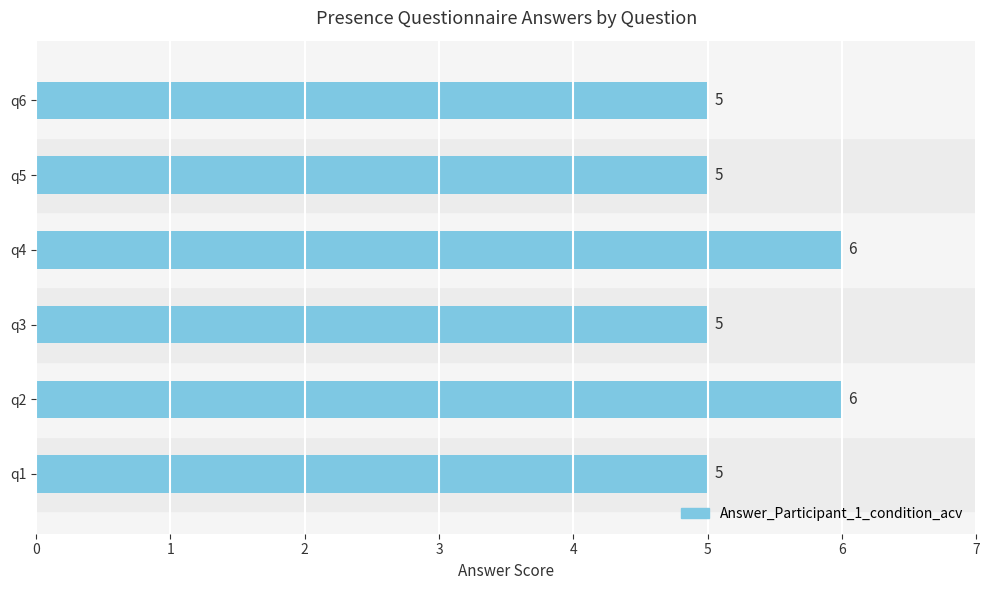

True or false: the data shows 7 at q1.

False